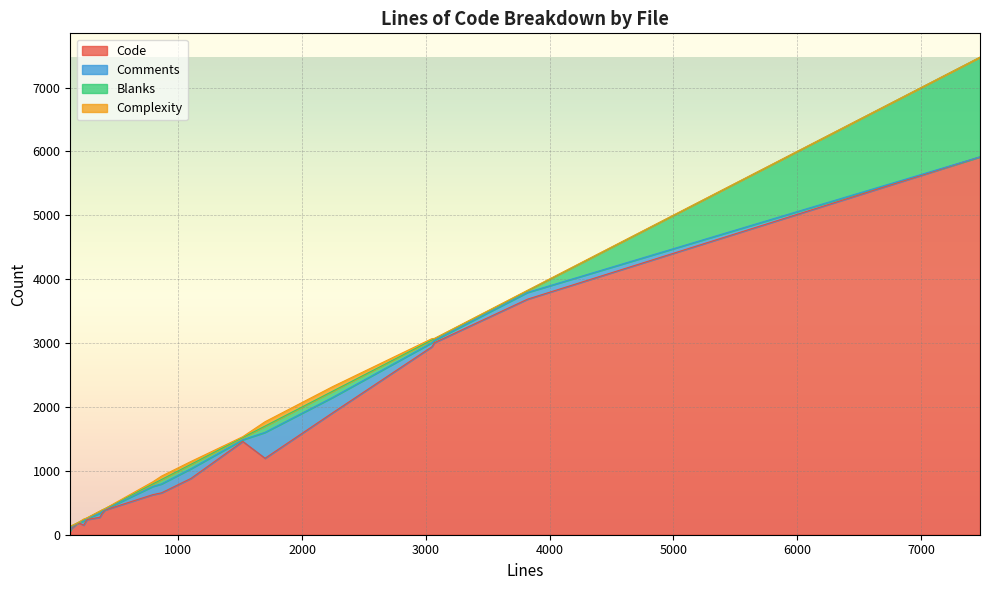

Which series changed the most between vhost.py and resource.py?

Code